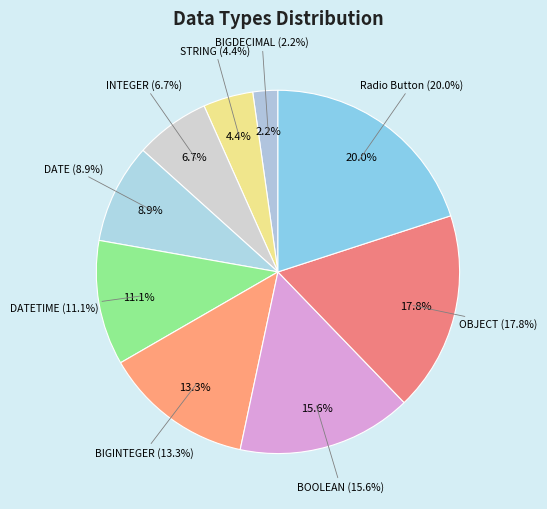

Which category has the biggest portion of the pie?

Radio Button